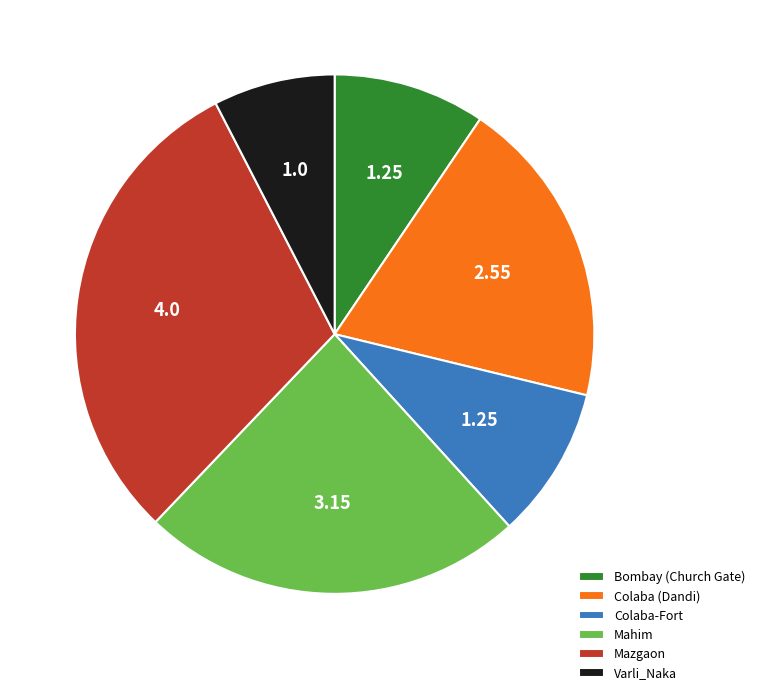

What is the smallest slice in the pie chart?

Varli_Naka